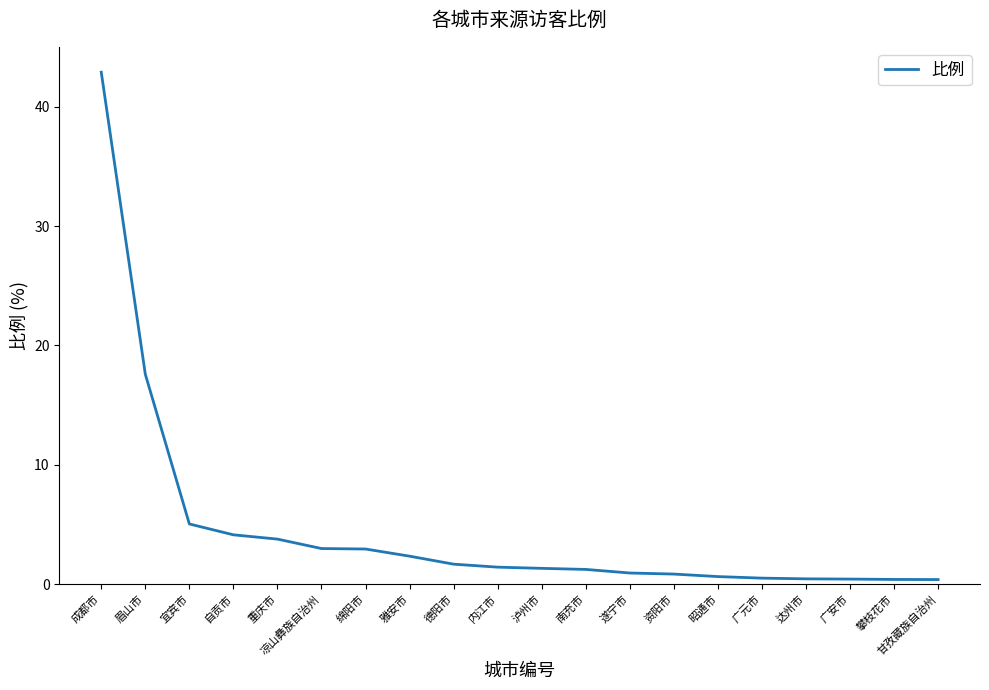

What is the sum of all values?

91.9